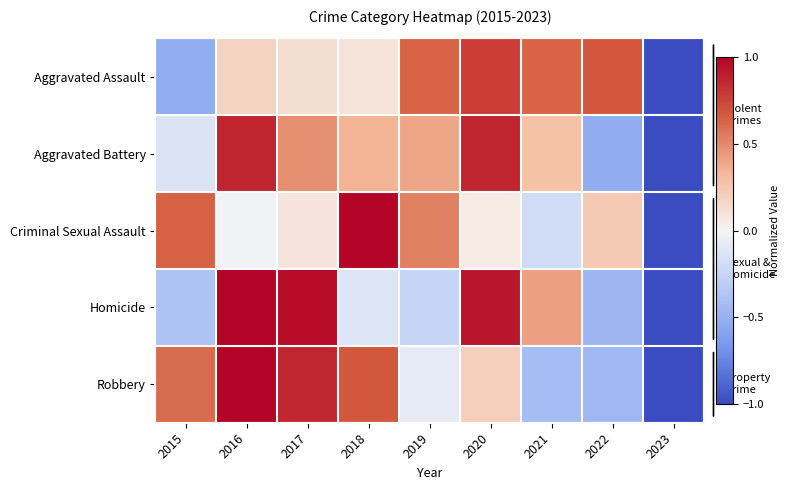

Which category has the highest value across all series?

2018